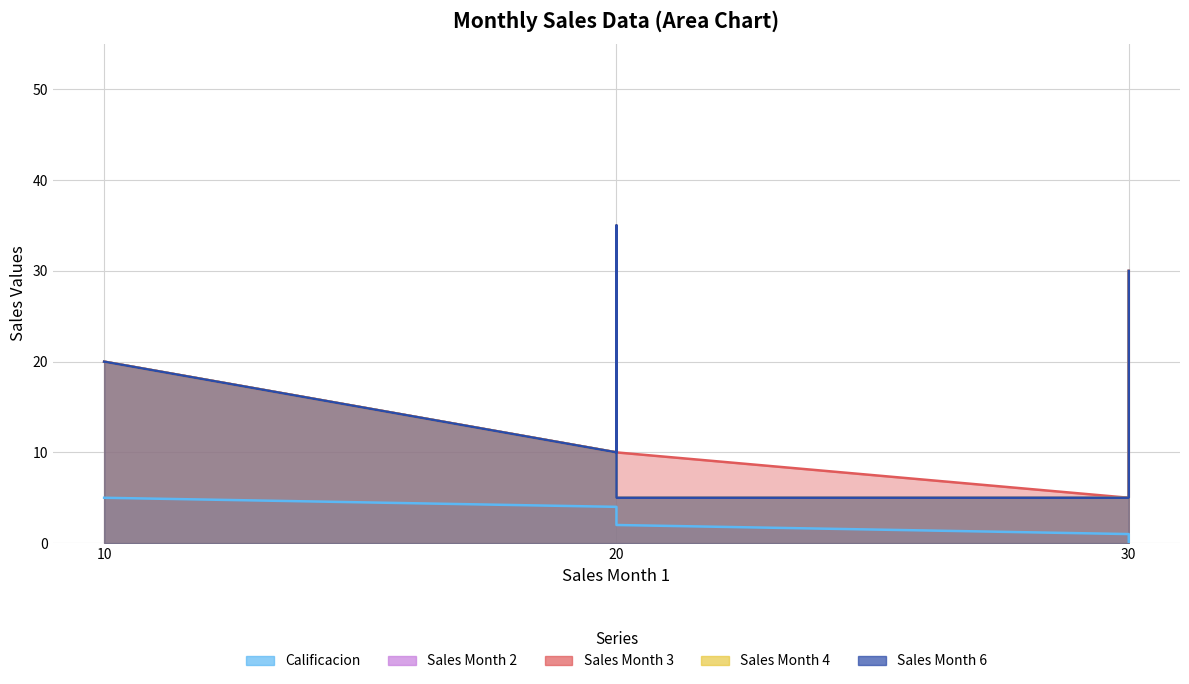

How many interior local peaks does the Sales Month 4 series have?

1